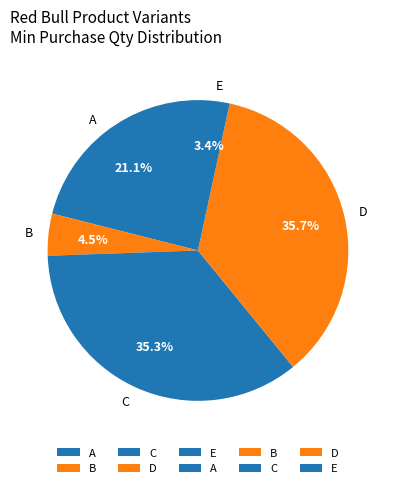

To the nearest percent, what is the difference between the largest and smallest slice percentages?

32%